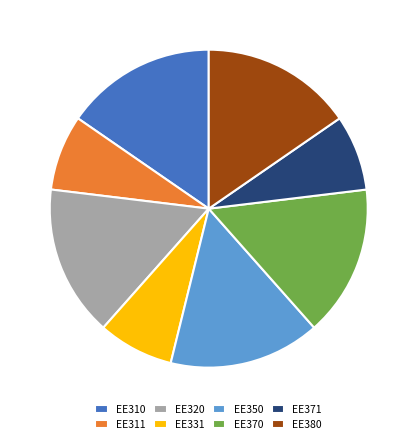

Do EE370 and EE350 together represent more than half of the pie?

No